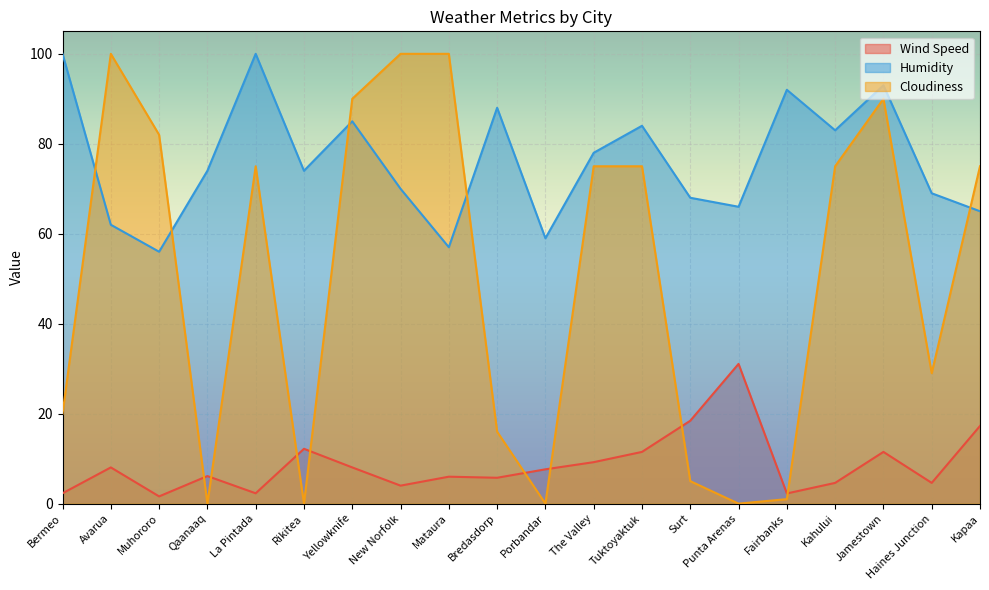

True or false: Cloudiness has more than 0 points higher than both neighbors.

True